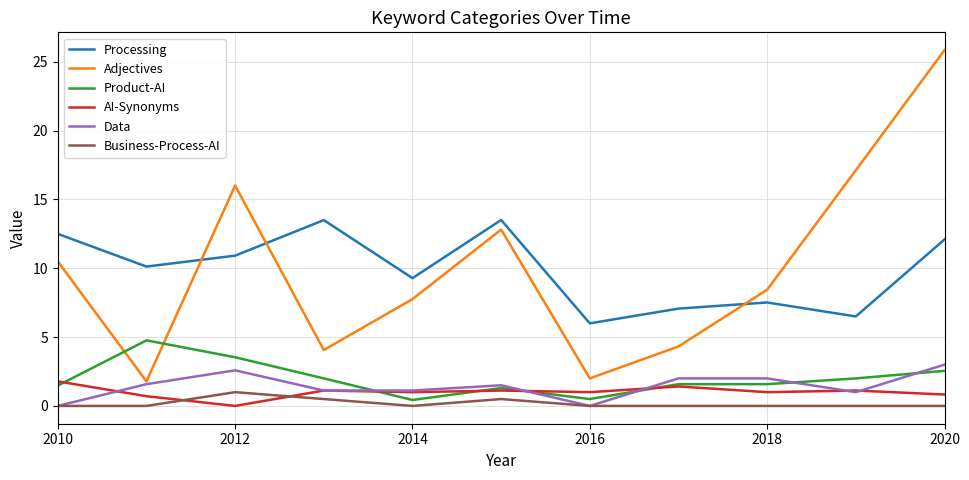

Which series has the largest range (max minus min)?

Adjectives